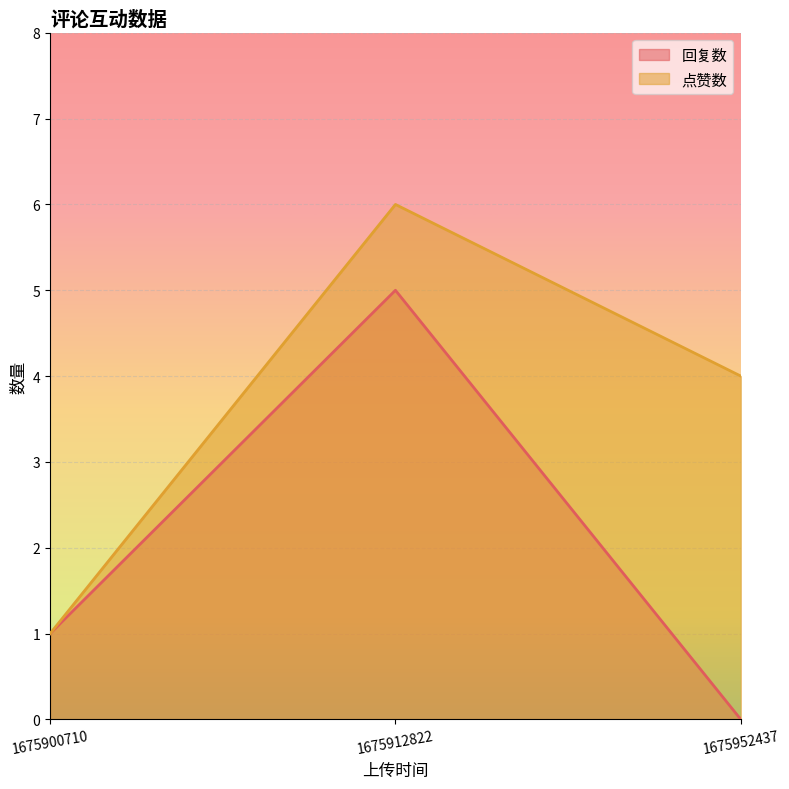

Which series has the largest range (max minus min)?

回复数